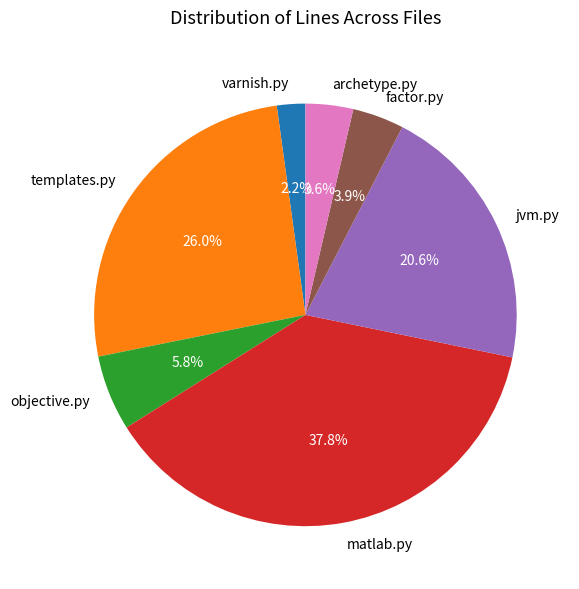

To the nearest percent, what portion does templates.py represent?

26%